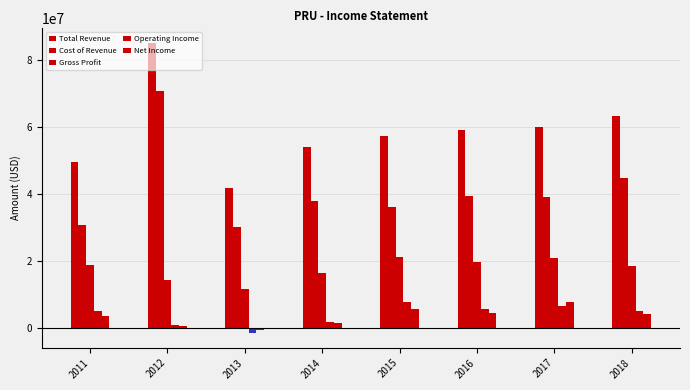

Which label corresponds to the largest value in the chart?

2012